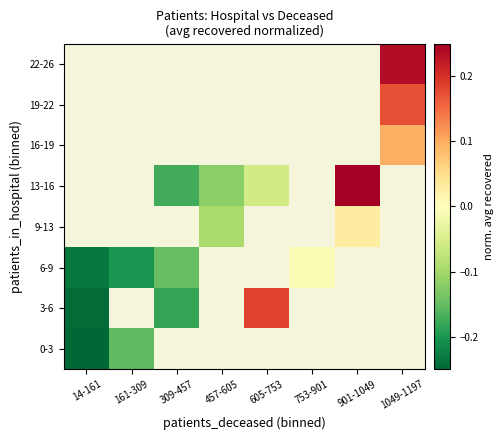

What is the difference between the maximum and minimum values in the 0-3 series?

0.1